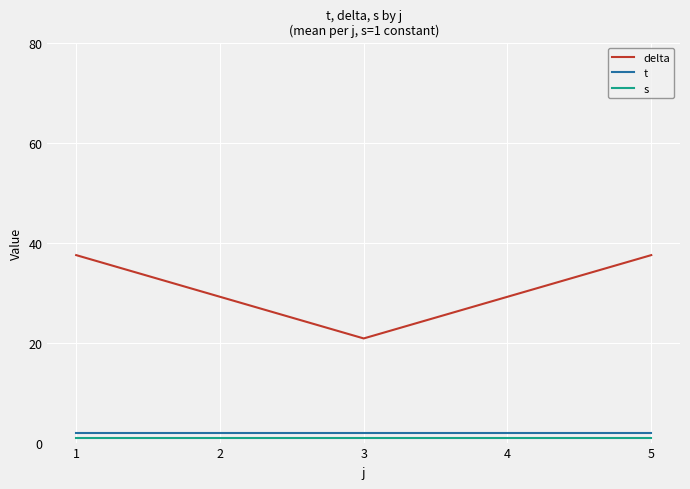

Which category has the lowest value in the delta series?

3